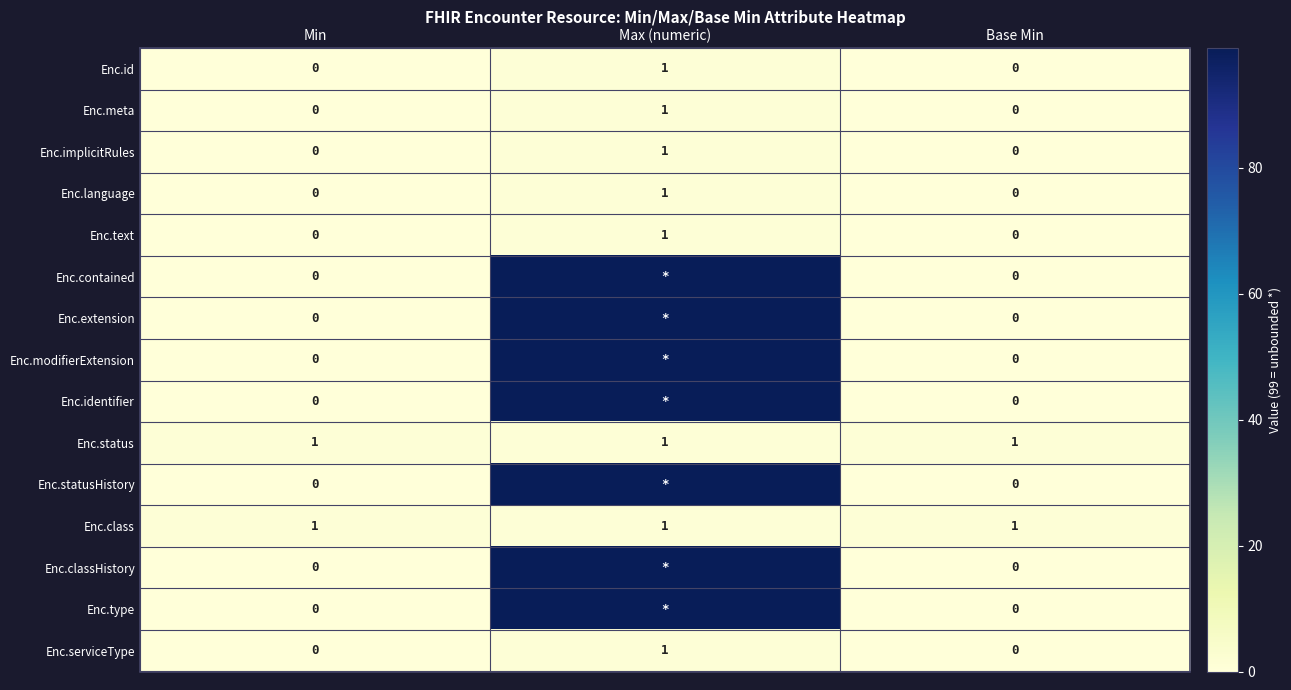

At which category is the sum across all series the highest?

Max (numeric)